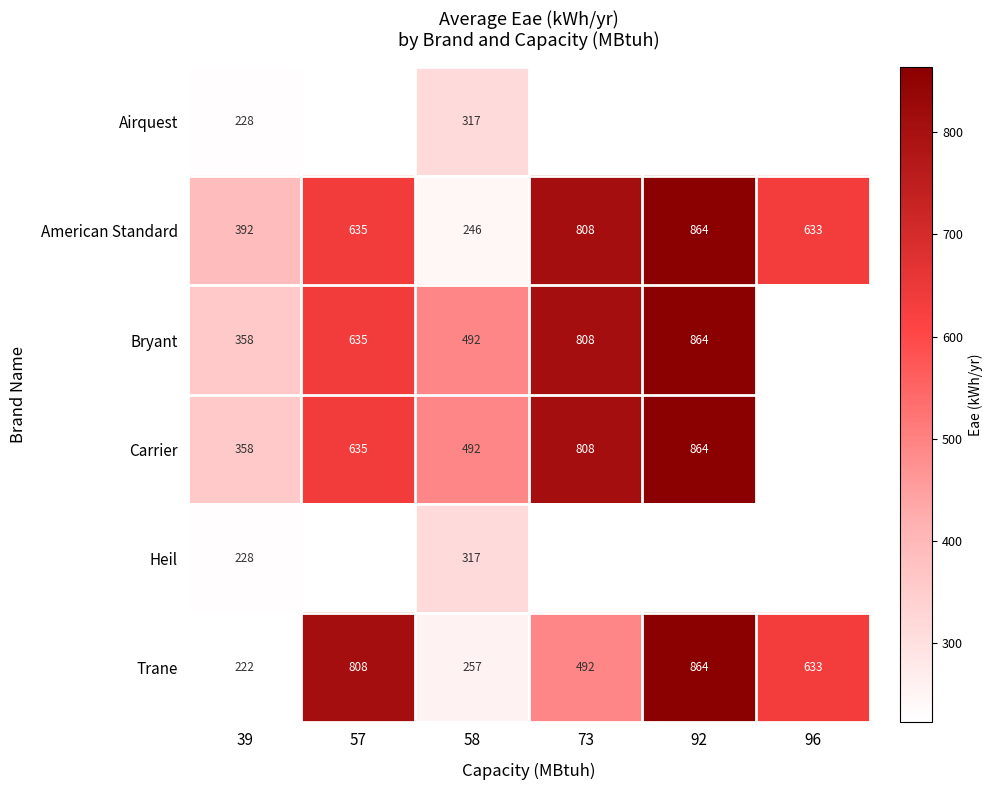

The value of Heil at 39 is 56.6. True or false?

False